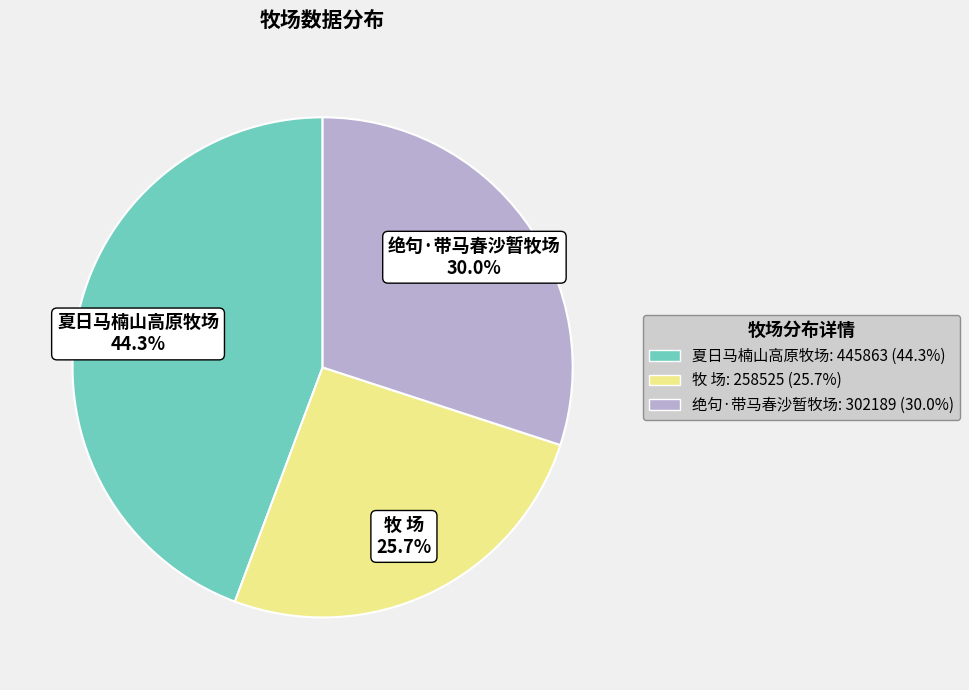

To the nearest percent, what is the average slice percentage?

33%